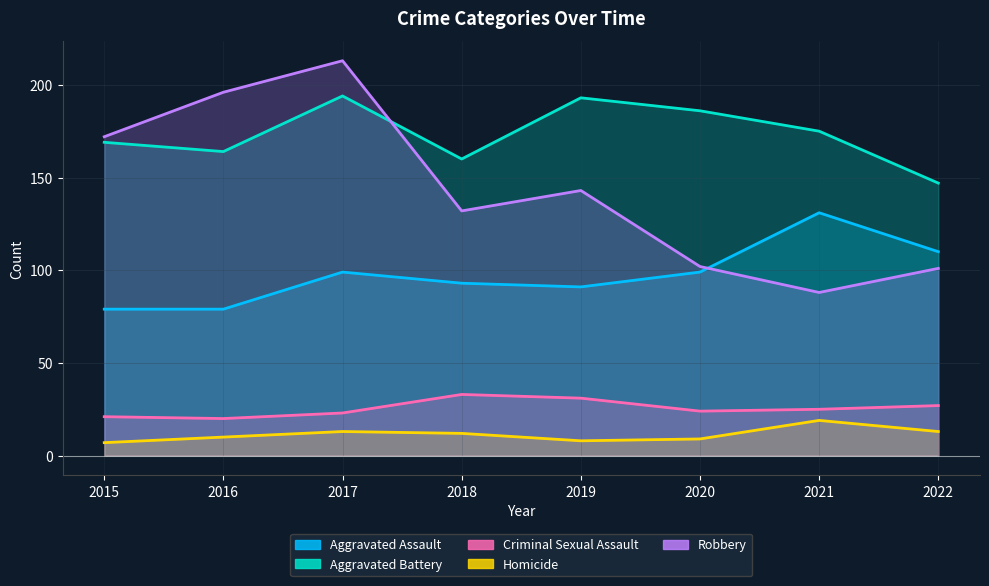

True or false: Aggravated Assault and Robbery cross at least once.

True